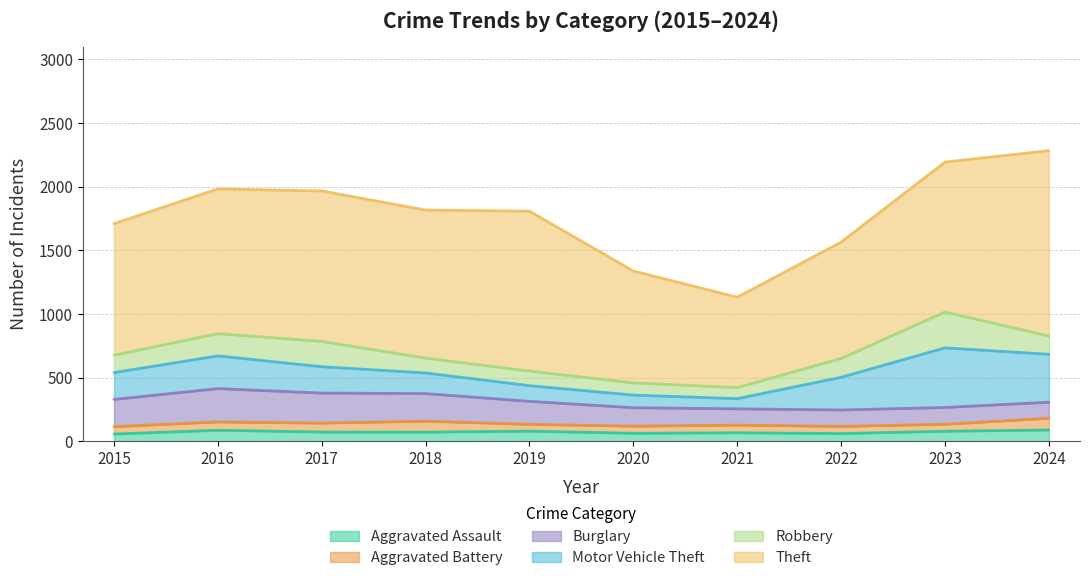

The Aggravated Assault series shows 86 at 2016. True or false?

True